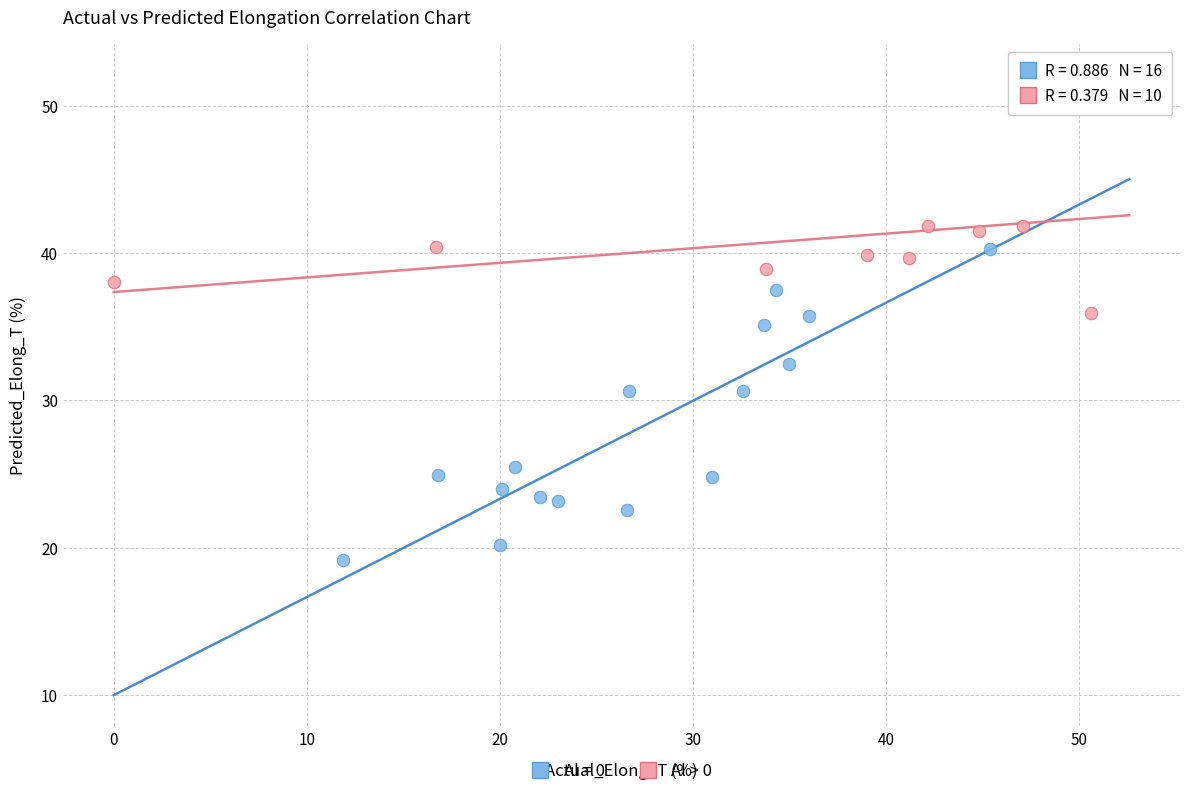

Which series reaches the minimum Y coordinate?

Al = 0